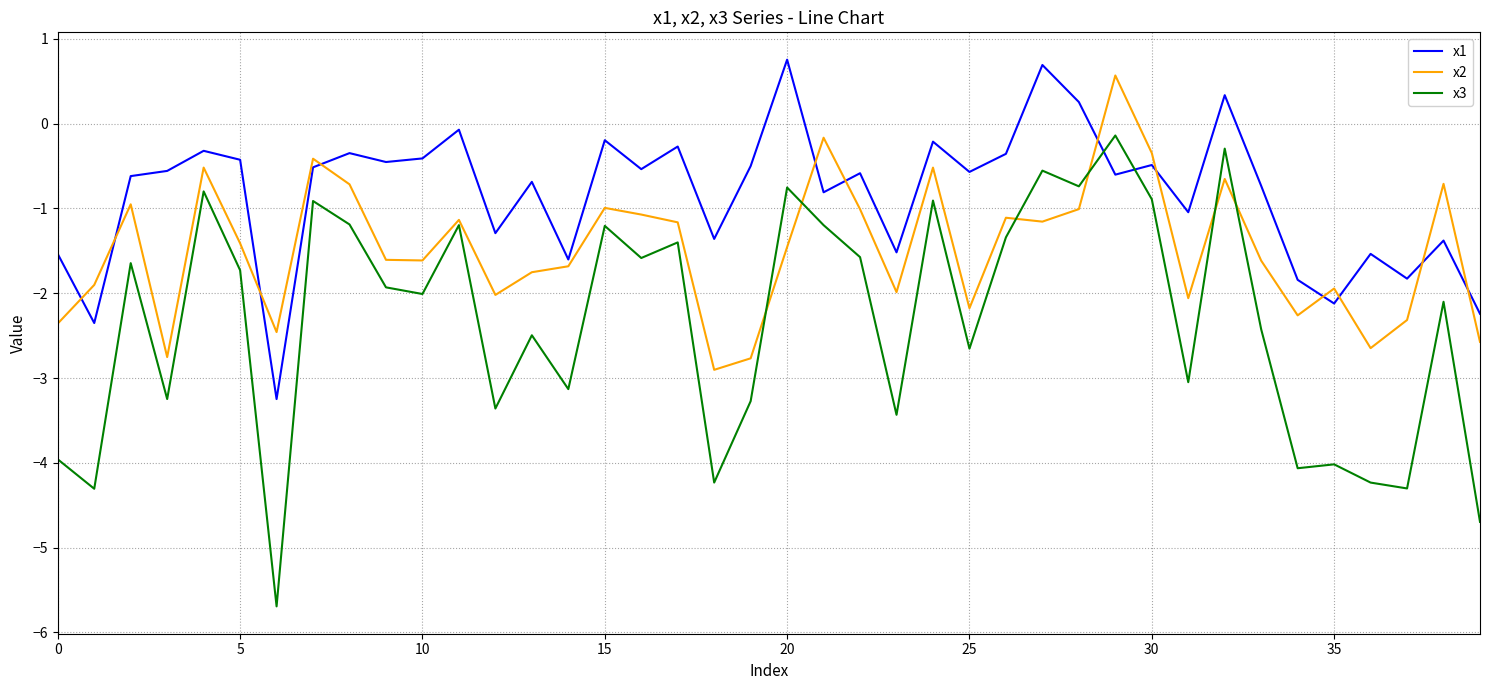

How many lines are shown in the chart?

3